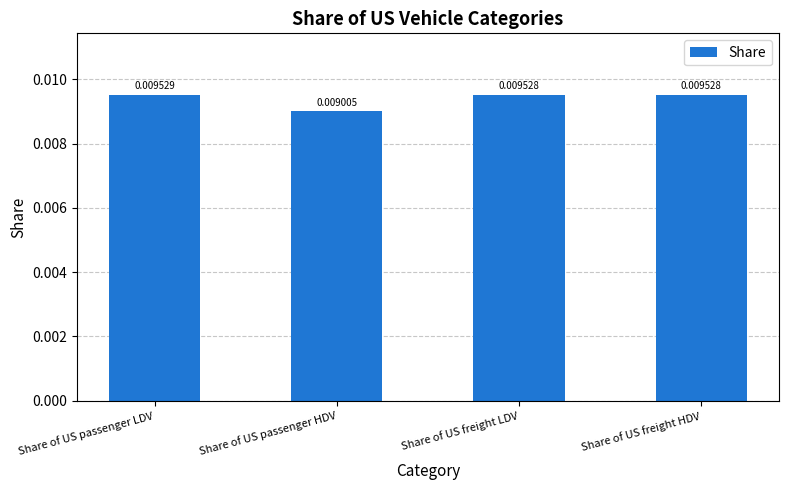

What is the label of the 3rd bar from the right?

Share of US passenger HDV